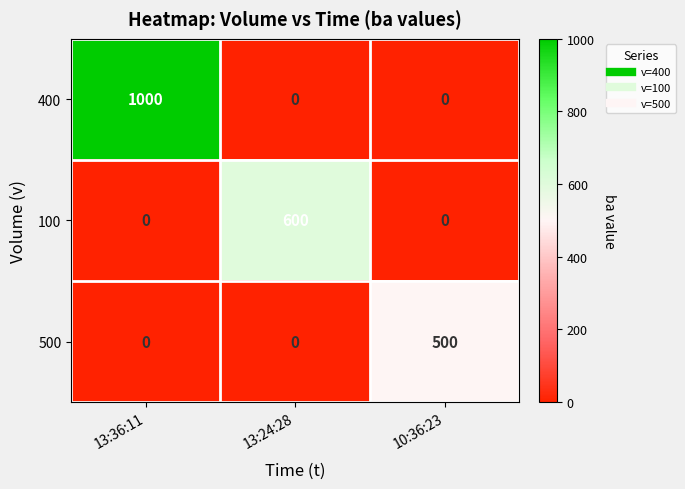

What is the maximum value for 400?

1000